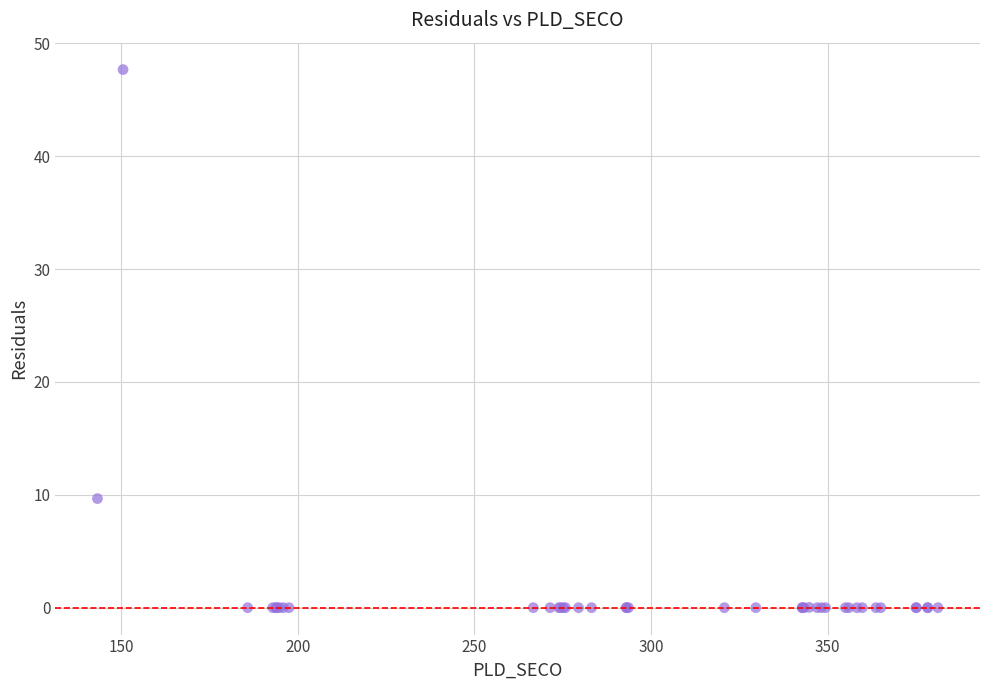

What Y value in the scatter plot is closest to 23?

9.7